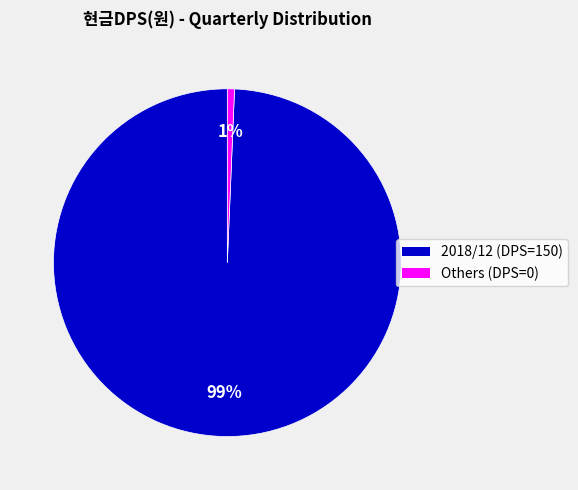

Count the number of slices in the pie.

2